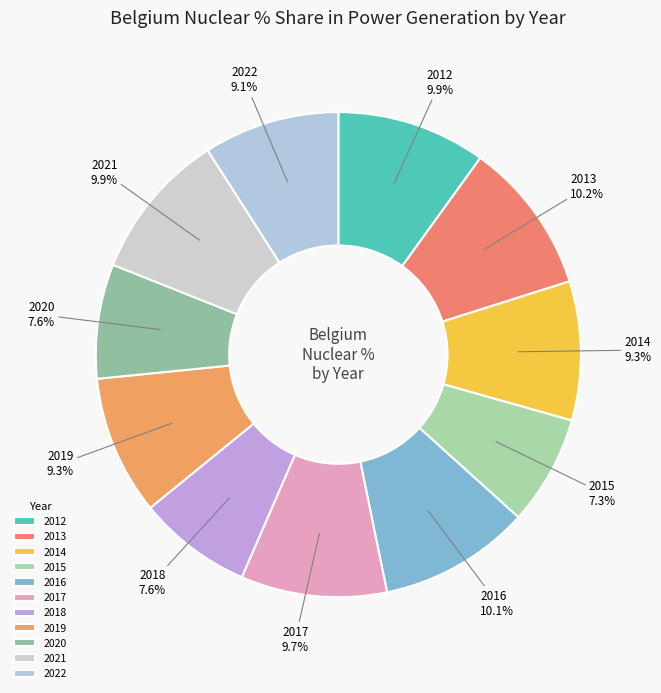

Approximately how many times larger is the value at 2018 compared to 2012?

0.8